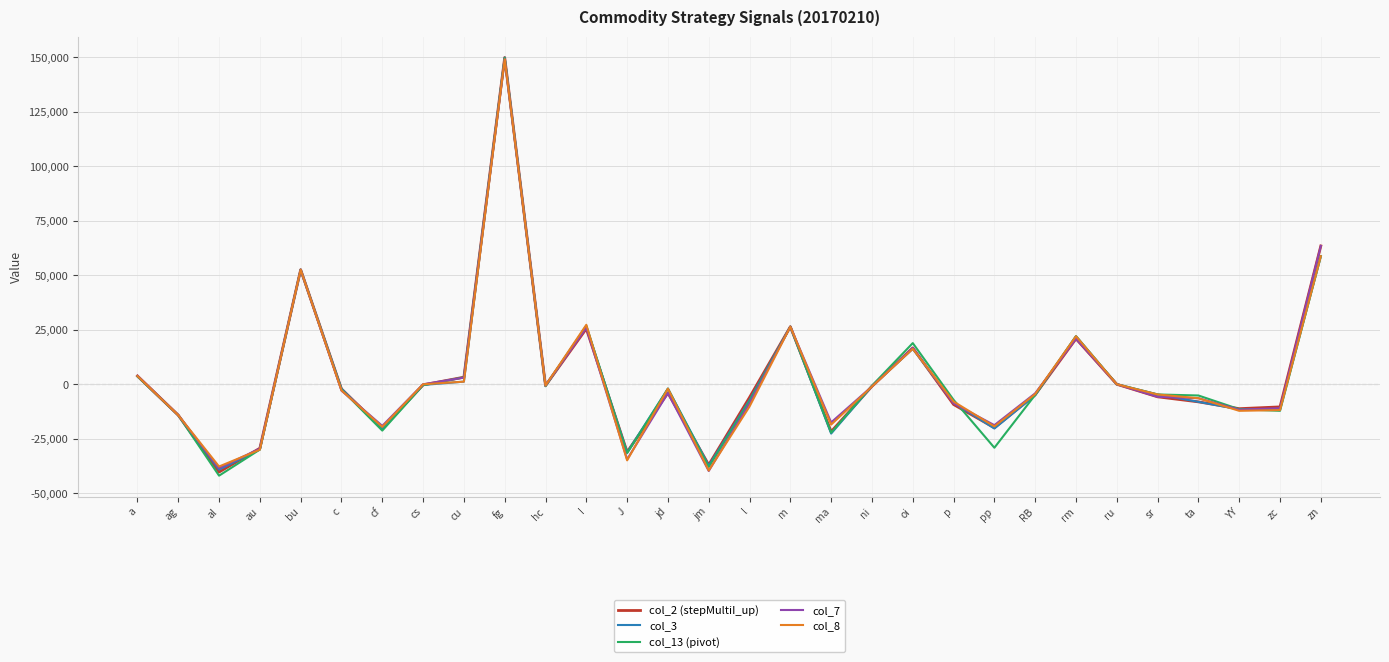

Is the value of col_13 (pivot) at jm greater than the value of col_7 at rm?

No